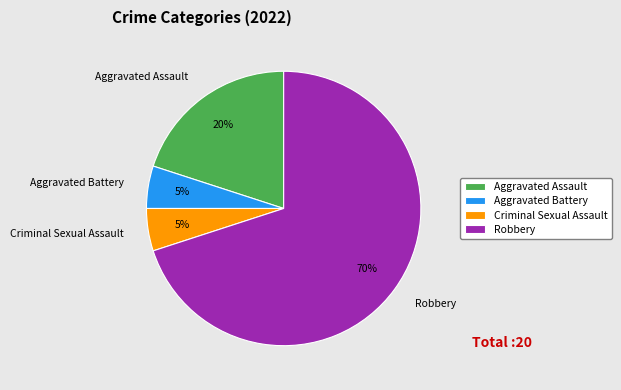

How many segments does this pie chart have?

4